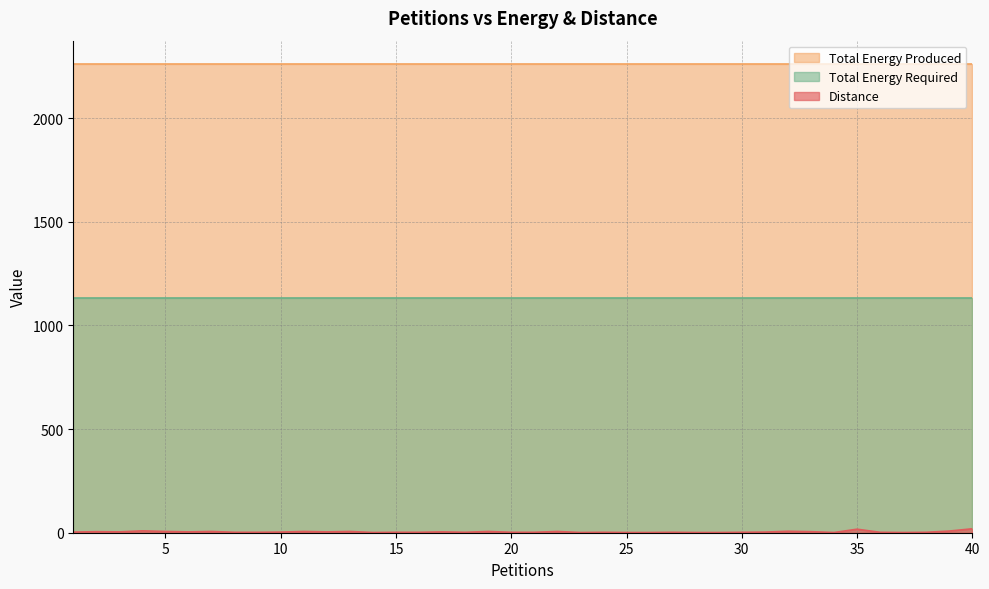

What are all the series names shown in the legend?

Distance, Total Energy Produced, Total Energy Required